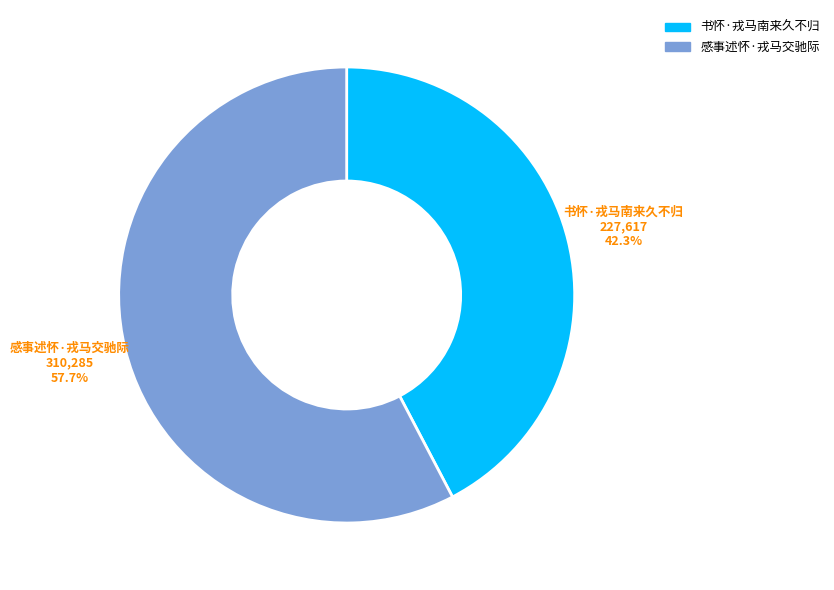

What is the total percentage of 书怀·戎马南来久不归 and 感事述怀·戎马交驰际?

100.0%